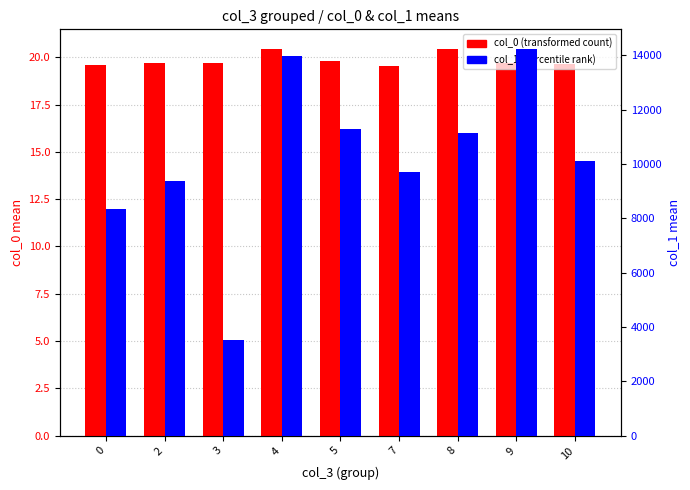

What is the difference between the col_0 (transformed count) values at 10 and 5?

0.2